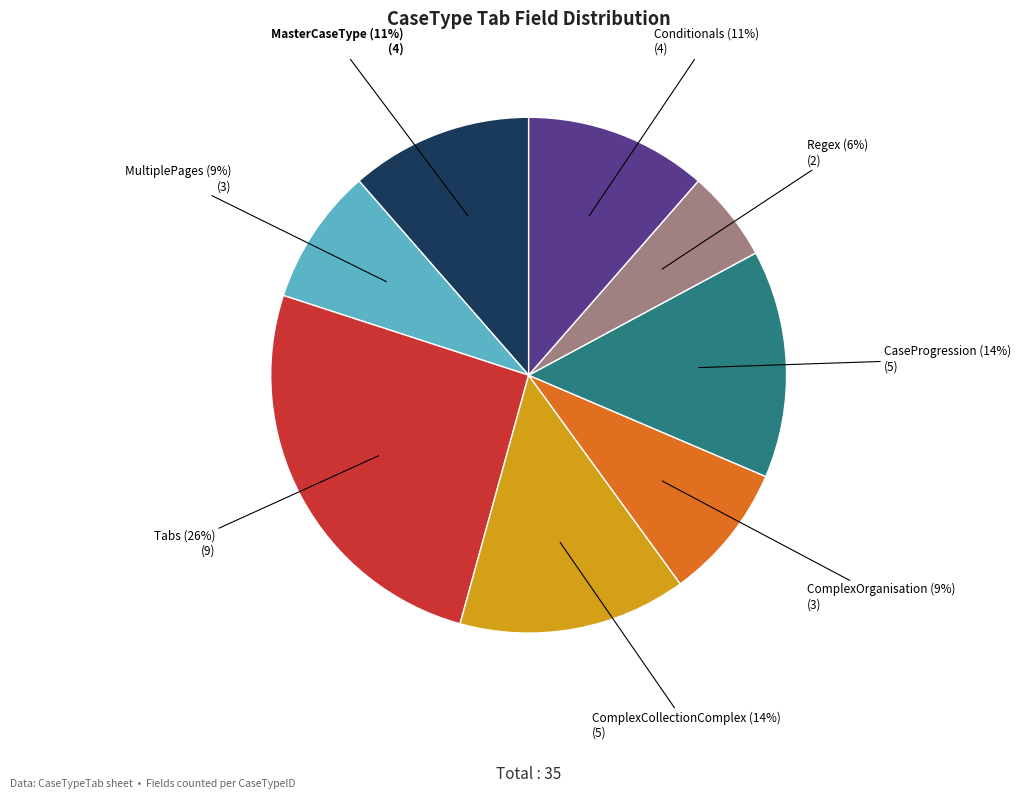

To the nearest percent, what is the average slice percentage?

12%